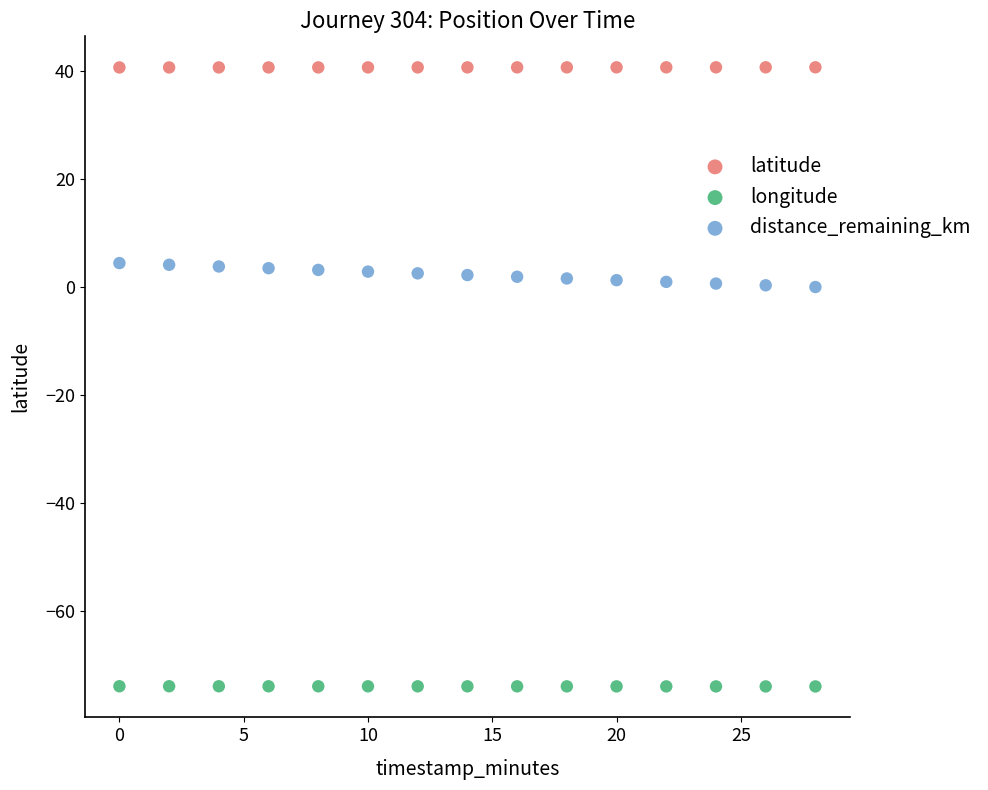

Which series contains the highest Y value?

latitude